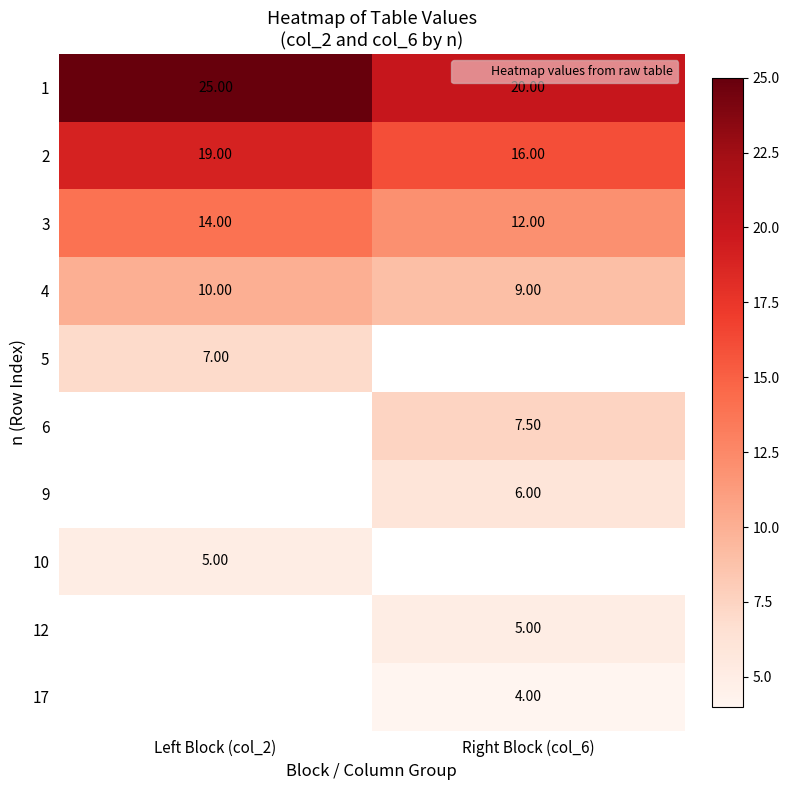

What is the spread (max minus min) of values at Right Block (col_6)?

16.0